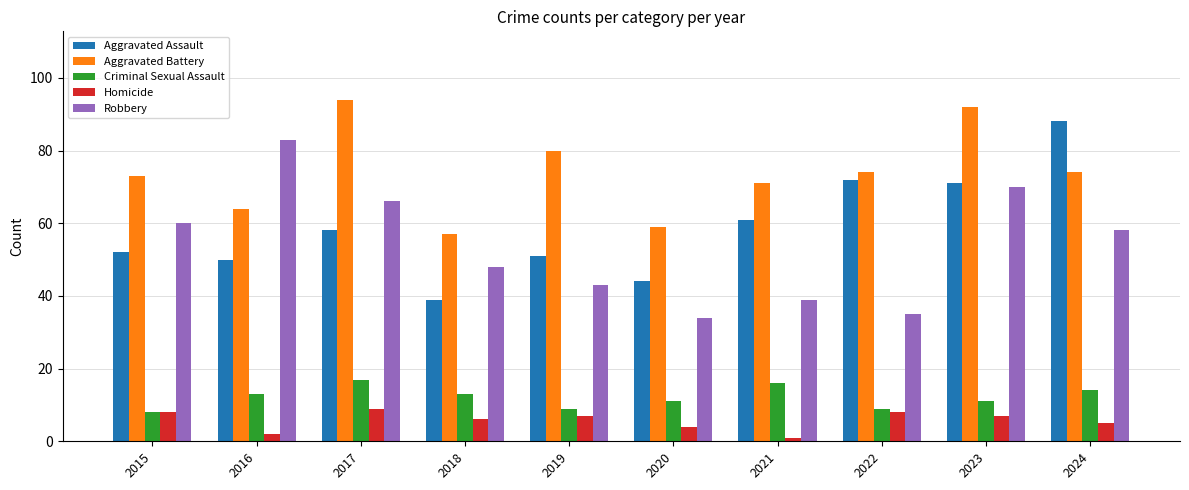

Which label corresponds to the smallest value in the chart?

2021